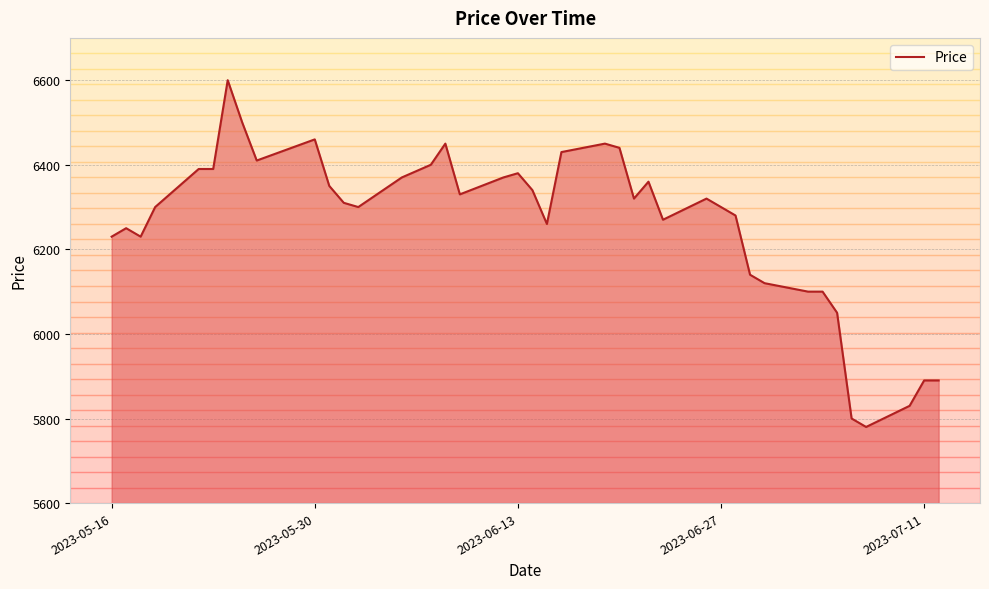

What is the smallest value displayed?

5780